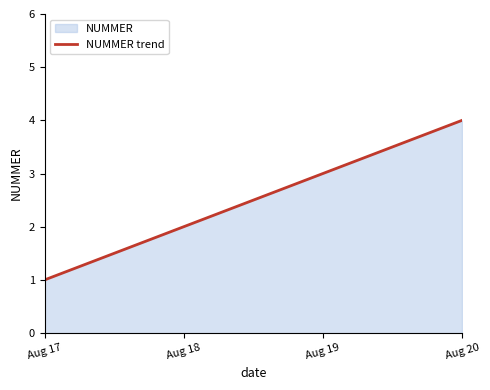

Reading left to right, what are all the values shown in this chart?

1	2	3	4